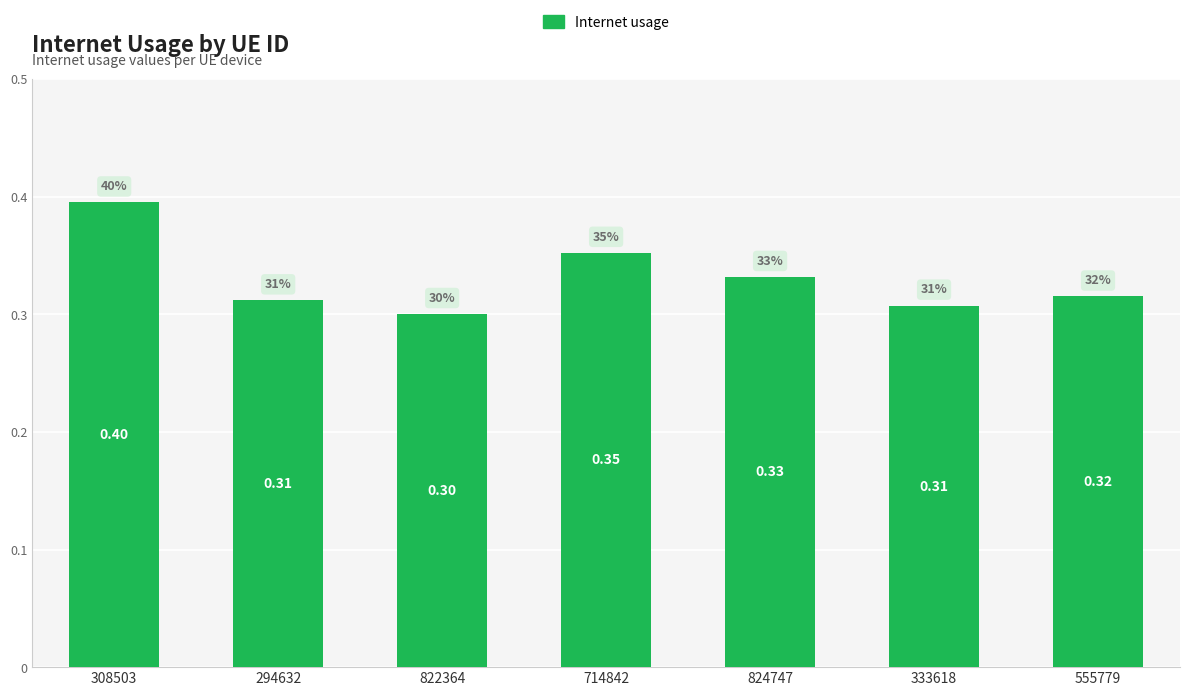

Which has a higher value, 822364 or 824747?

824747